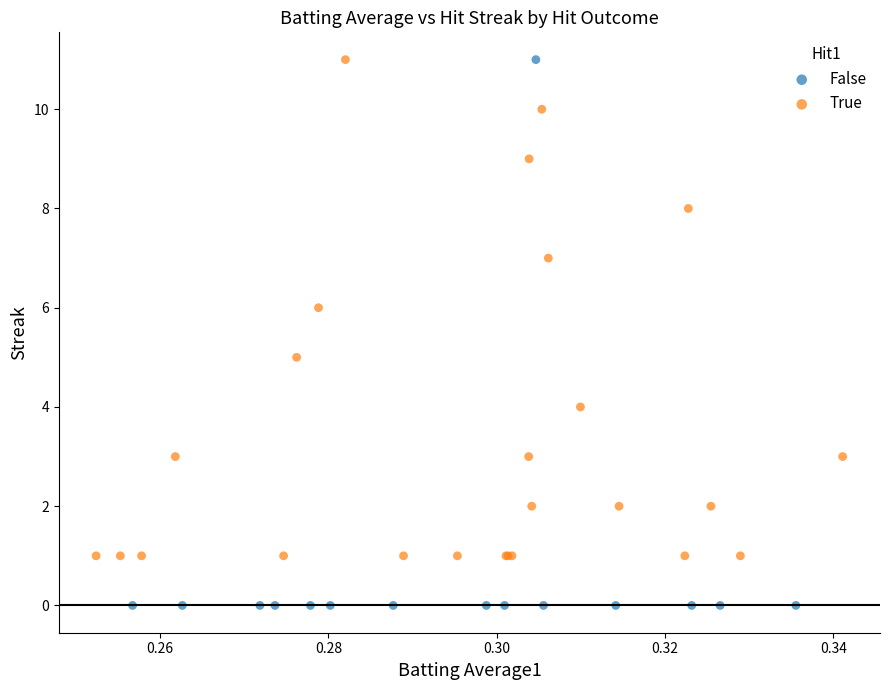

Which series reaches the minimum Y coordinate?

False